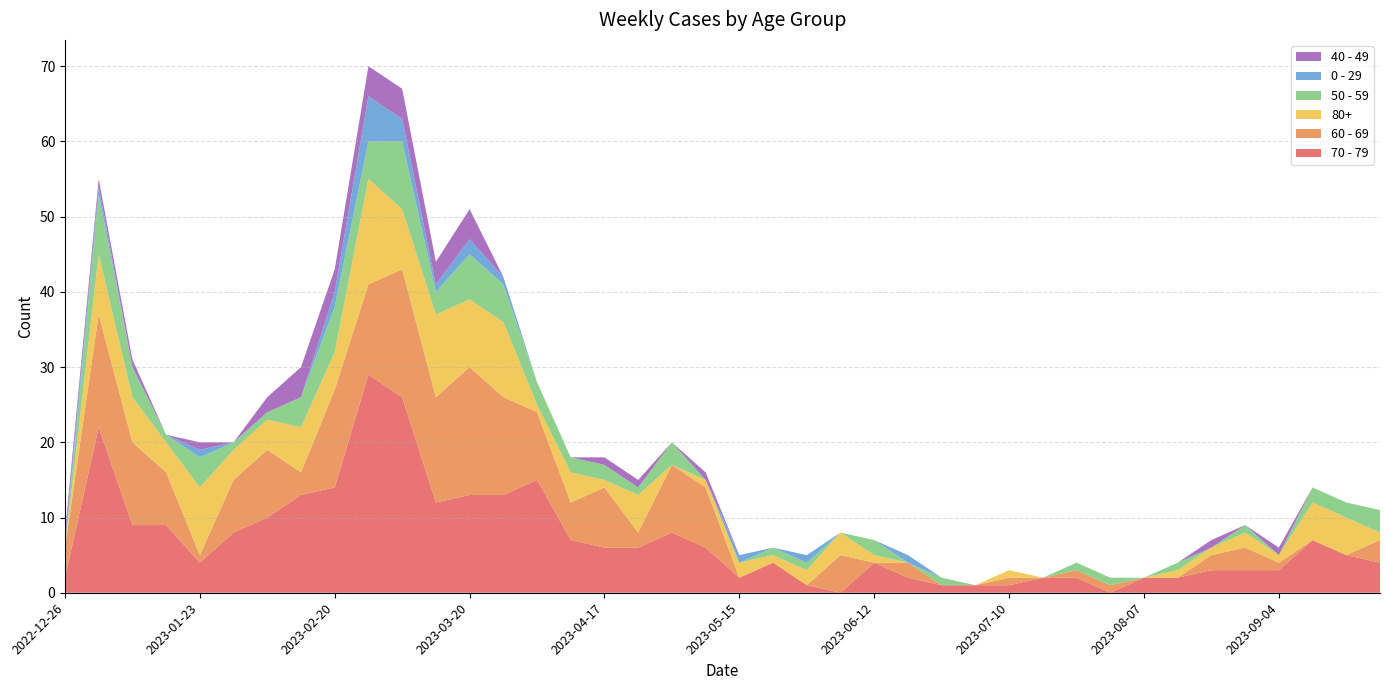

Reading left to right, transcribe all the data shown in this chart.

70 - 79: 2022-12-26=2	2023-01-02=22	2023-01-09=9	2023-01-16=9	2023-01-23=4	2023-01-30=8	2023-02-06=10	2023-02-13=13	2023-02-20=14	2023-02-27=29	2023-03-06=26	2023-03-13=12	2023-03-20=13	2023-03-27=13	2023-04-03=15	2023-04-10=7	2023-04-17=6	2023-04-24=6	2023-05-01=8	2023-05-08=6	2023-05-15=2	2023-05-22=4	2023-05-29=1	2023-06-05=0	2023-06-12=4	2023-06-19=2	2023-06-26=1	2023-07-03=1	2023-07-10=1	2023-07-17=2	2023-07-24=2	2023-07-31=0	2023-08-07=2	2023-08-14=2	2023-08-21=3	2023-08-28=3	2023-09-04=3	2023-09-11=7	2023-09-18=5	2023-09-25=4
60 - 69: 2022-12-26=4	2023-01-02=15	2023-01-09=11	2023-01-16=7	2023-01-23=1	2023-01-30=7	2023-02-06=9	2023-02-13=3	2023-02-20=13	2023-02-27=12	2023-03-06=17	2023-03-13=14	2023-03-20=17	2023-03-27=13	2023-04-03=9	2023-04-10=5	2023-04-17=8	2023-04-24=2	2023-05-01=9	2023-05-08=8	2023-05-15=0	2023-05-22=0	2023-05-29=0	2023-06-05=5	2023-06-12=0	2023-06-19=2	2023-06-26=0	2023-07-03=0	2023-07-10=1	2023-07-17=0	2023-07-24=1	2023-07-31=1	2023-08-07=0	2023-08-14=0	2023-08-21=2	2023-08-28=3	2023-09-04=1	2023-09-11=0	2023-09-18=0	2023-09-25=3
80+: 2022-12-26=0	2023-01-02=8	2023-01-09=6	2023-01-16=4	2023-01-23=9	2023-01-30=4	2023-02-06=4	2023-02-13=6	2023-02-20=5	2023-02-27=14	2023-03-06=8	2023-03-13=11	2023-03-20=9	2023-03-27=10	2023-04-03=1	2023-04-10=4	2023-04-17=1	2023-04-24=5	2023-05-01=0	2023-05-08=1	2023-05-15=2	2023-05-22=1	2023-05-29=2	2023-06-05=3	2023-06-12=1	2023-06-19=0	2023-06-26=0	2023-07-03=0	2023-07-10=1	2023-07-17=0	2023-07-24=0	2023-07-31=0	2023-08-07=0	2023-08-14=1	2023-08-21=1	2023-08-28=2	2023-09-04=1	2023-09-11=5	2023-09-18=5	2023-09-25=1
50 - 59: 2022-12-26=0	2023-01-02=8	2023-01-09=4	2023-01-16=1	2023-01-23=4	2023-01-30=1	2023-02-06=1	2023-02-13=4	2023-02-20=6	2023-02-27=5	2023-03-06=9	2023-03-13=3	2023-03-20=6	2023-03-27=5	2023-04-03=3	2023-04-10=2	2023-04-17=2	2023-04-24=1	2023-05-01=3	2023-05-08=0	2023-05-15=0	2023-05-22=1	2023-05-29=1	2023-06-05=0	2023-06-12=2	2023-06-19=0	2023-06-26=1	2023-07-03=0	2023-07-10=0	2023-07-17=0	2023-07-24=1	2023-07-31=1	2023-08-07=0	2023-08-14=1	2023-08-21=0	2023-08-28=1	2023-09-04=0	2023-09-11=2	2023-09-18=2	2023-09-25=3
0 - 29: 2022-12-26=1	2023-01-02=1	2023-01-09=0	2023-01-16=0	2023-01-23=1	2023-01-30=0	2023-02-06=0	2023-02-13=0	2023-02-20=2	2023-02-27=6	2023-03-06=3	2023-03-13=1	2023-03-20=2	2023-03-27=1	2023-04-03=0	2023-04-10=0	2023-04-17=0	2023-04-24=0	2023-05-01=0	2023-05-08=0	2023-05-15=1	2023-05-22=0	2023-05-29=1	2023-06-05=0	2023-06-12=0	2023-06-19=1	2023-06-26=0	2023-07-03=0	2023-07-10=0	2023-07-17=0	2023-07-24=0	2023-07-31=0	2023-08-07=0	2023-08-14=0	2023-08-21=0	2023-08-28=0	2023-09-04=0	2023-09-11=0	2023-09-18=0	2023-09-25=0
40 - 49: 2022-12-26=1	2023-01-02=1	2023-01-09=1	2023-01-16=0	2023-01-23=1	2023-01-30=0	2023-02-06=2	2023-02-13=4	2023-02-20=3	2023-02-27=4	2023-03-06=4	2023-03-13=3	2023-03-20=4	2023-03-27=0	2023-04-03=0	2023-04-10=0	2023-04-17=1	2023-04-24=1	2023-05-01=0	2023-05-08=1	2023-05-15=0	2023-05-22=0	2023-05-29=0	2023-06-05=0	2023-06-12=0	2023-06-19=0	2023-06-26=0	2023-07-03=0	2023-07-10=0	2023-07-17=0	2023-07-24=0	2023-07-31=0	2023-08-07=0	2023-08-14=0	2023-08-21=1	2023-08-28=0	2023-09-04=1	2023-09-11=0	2023-09-18=0	2023-09-25=0